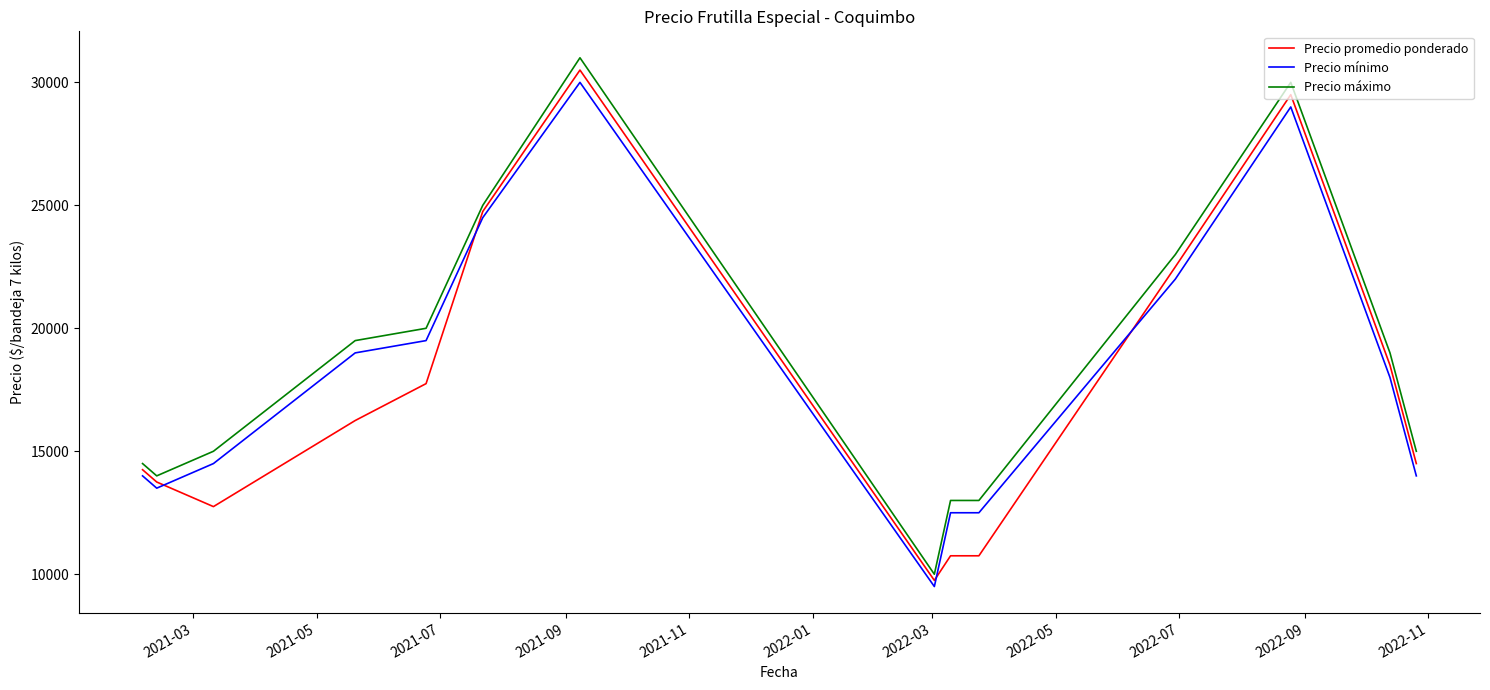

What is the greatest value displayed?

31000